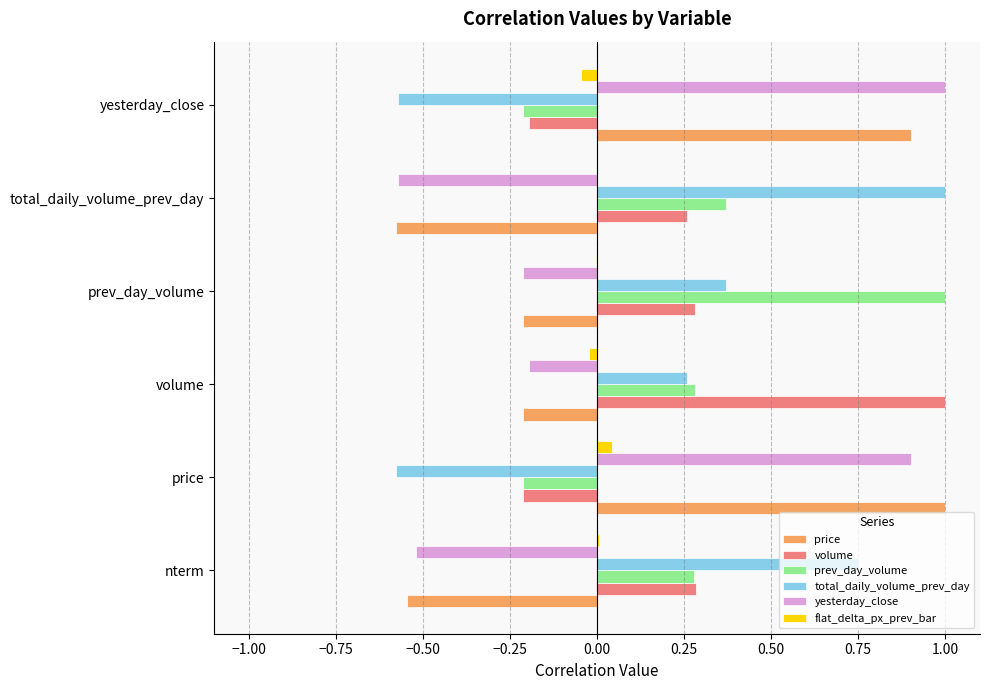

True or false: prev_day_volume has a value of -0.2 at yesterday_close.

True